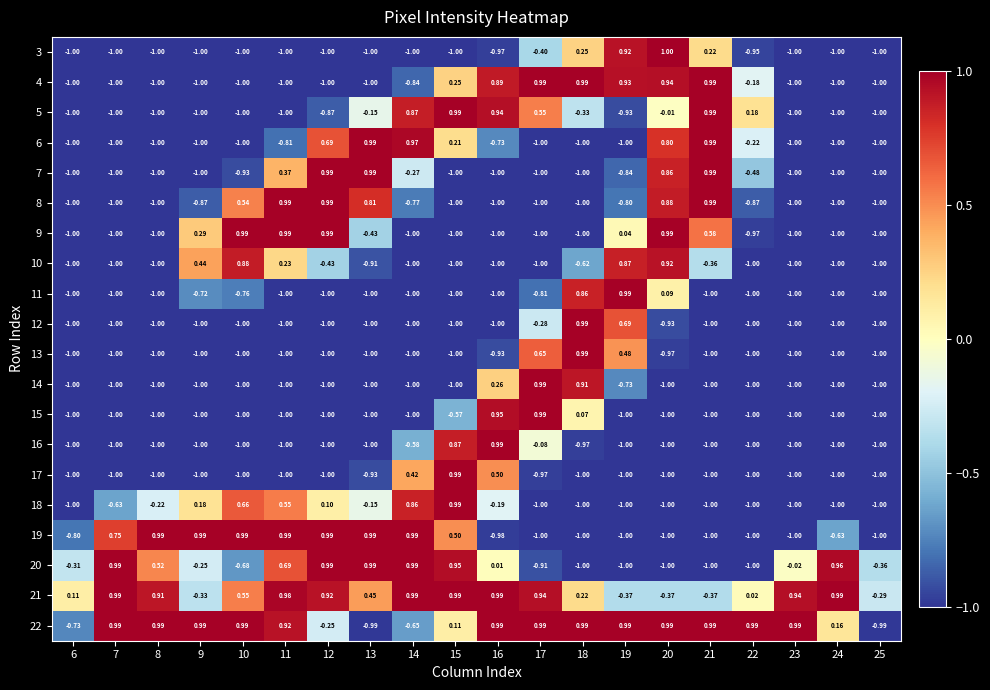

How many values in the 20 series are below 0?

11